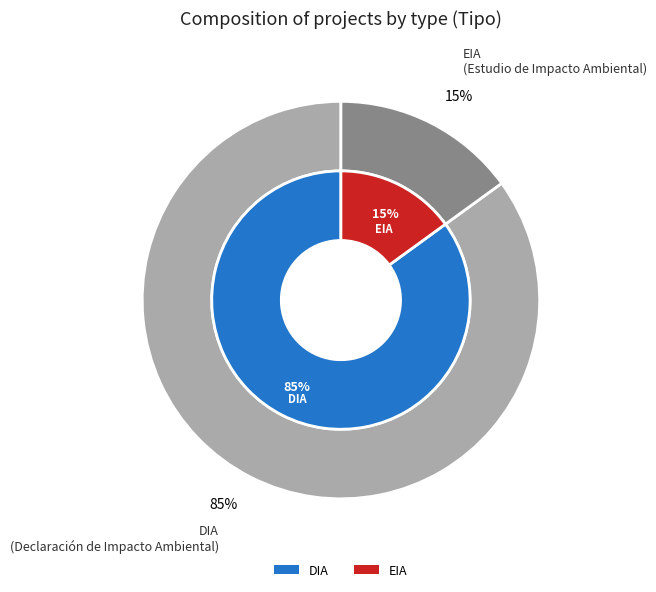

Does DIA account for over 50% of the chart?

Yes